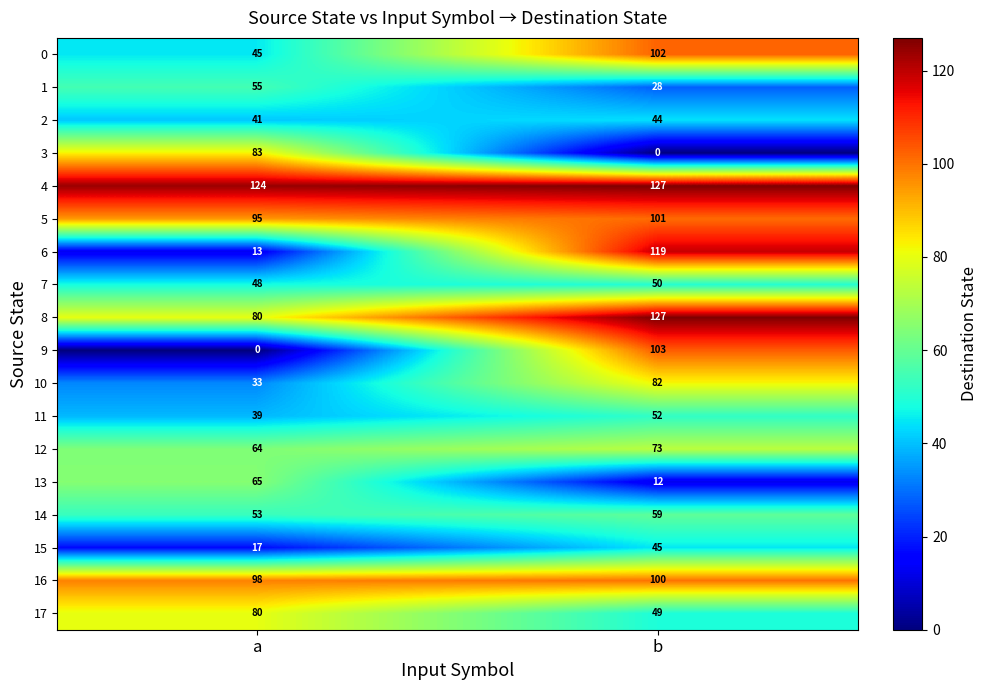

Count the number of categories in the chart.

2